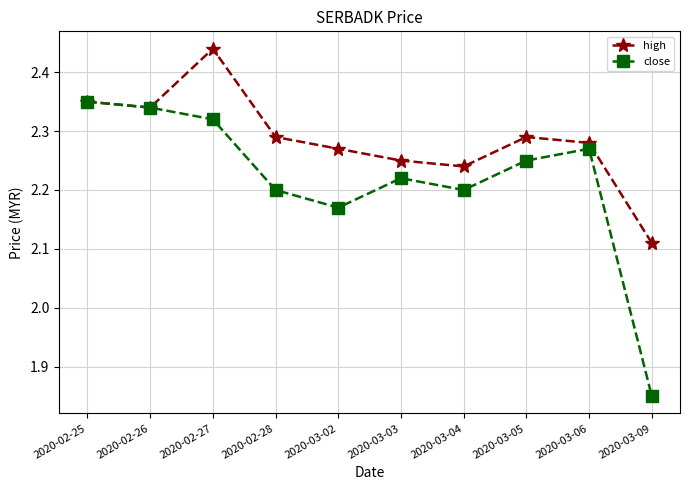

What position from the right is 2020-03-04?

4